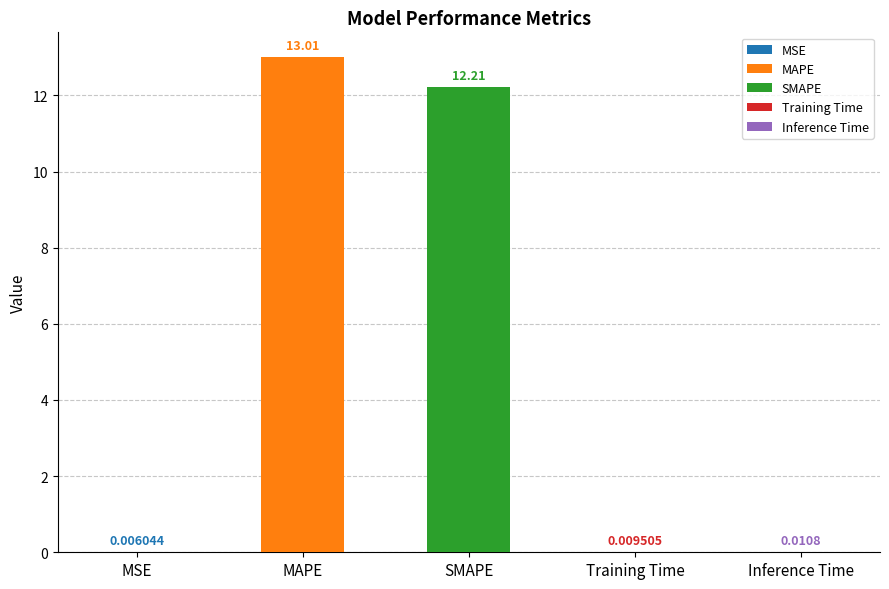

Are the bars horizontal?

No